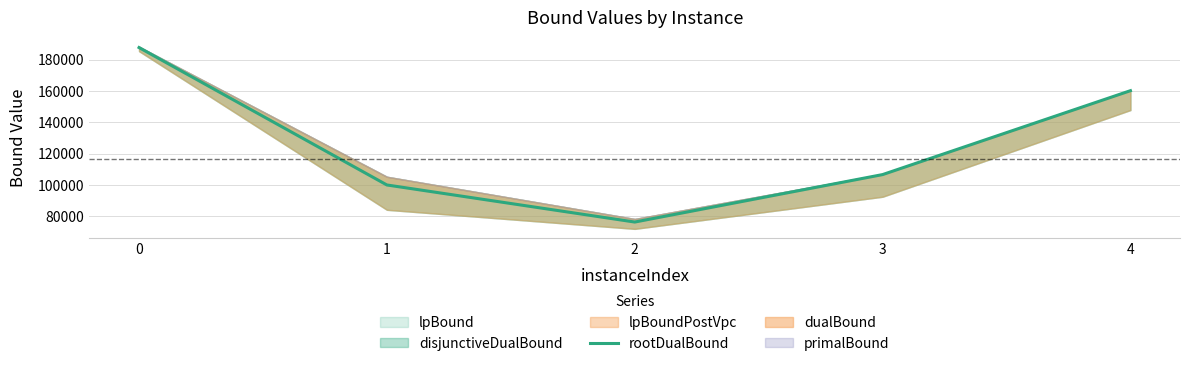

Rank the categories by value from highest to lowest.

0, 4, 3, 1, 2